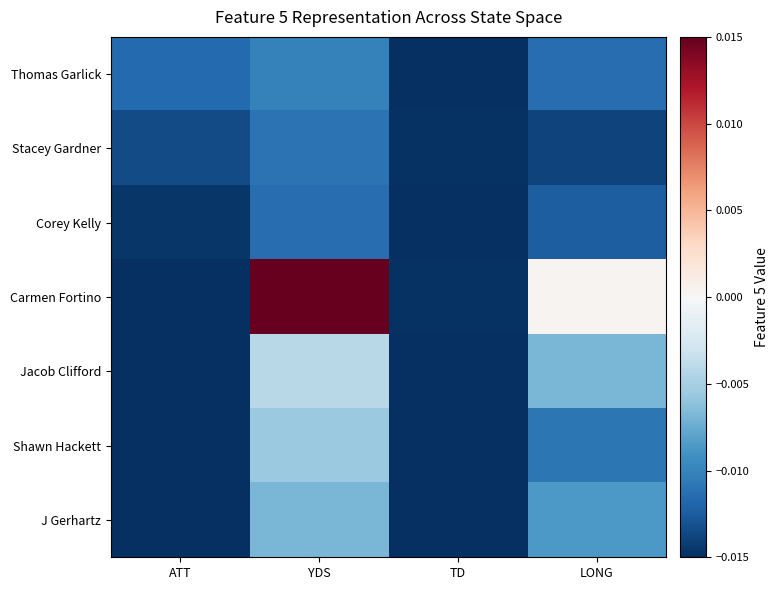

Which series changed the most between TD and LONG?

Carmen Fortino